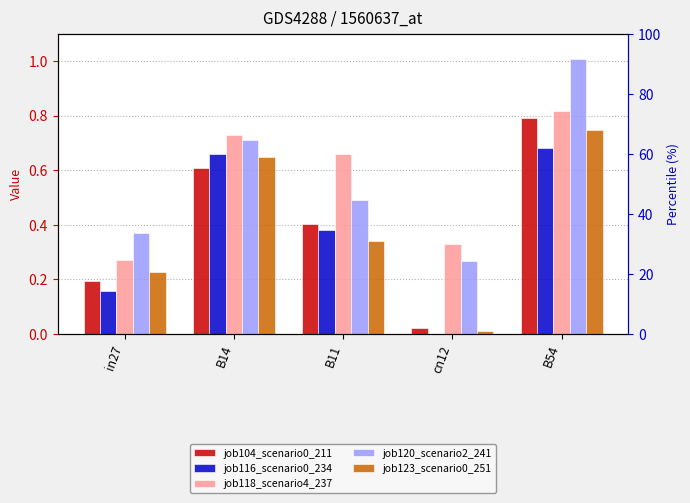

What is the total value across all series at B14?

3.4